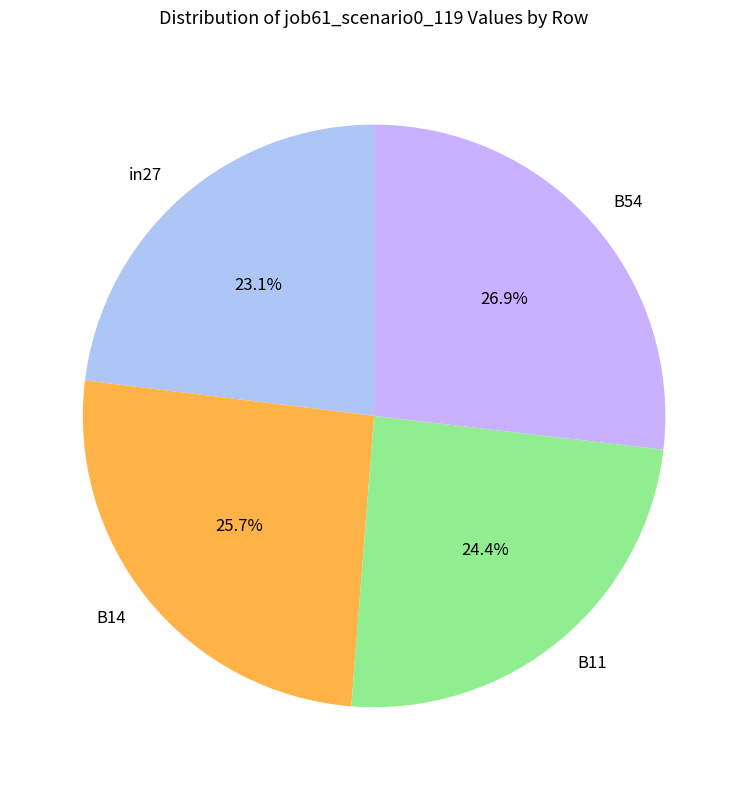

Is there any slice that represents more than half of the pie?

No